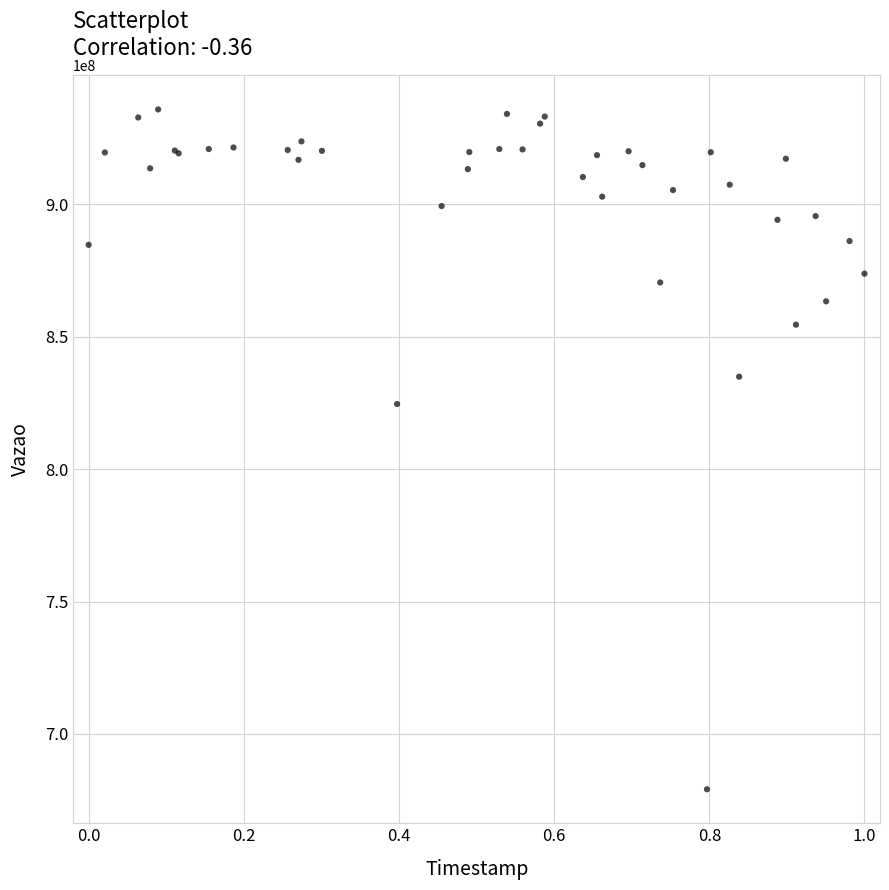

What Y value in the scatter plot is closest to 807491498?

824606677